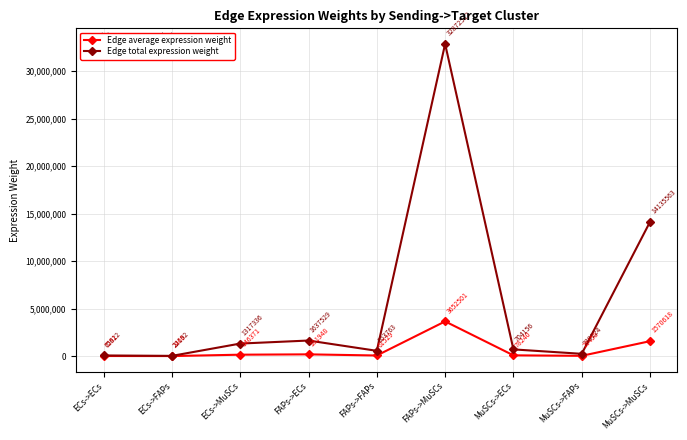

What is the greatest value displayed?

32872512.5